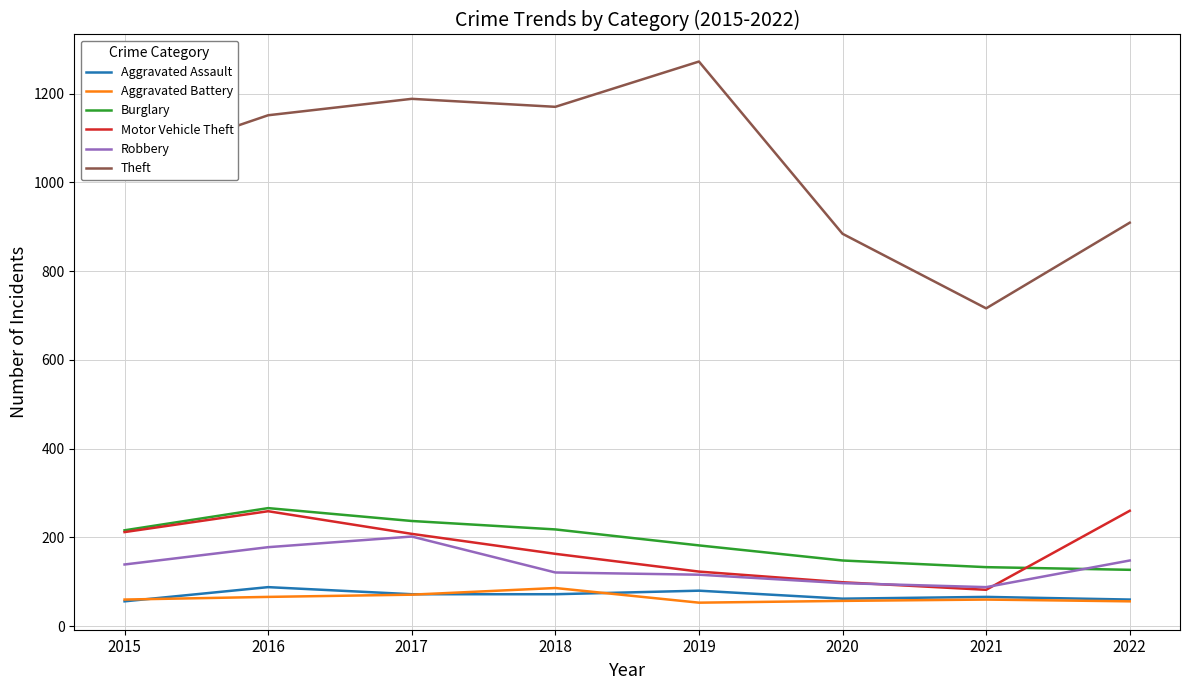

True or false: Motor Vehicle Theft and Theft intersect in this chart.

False